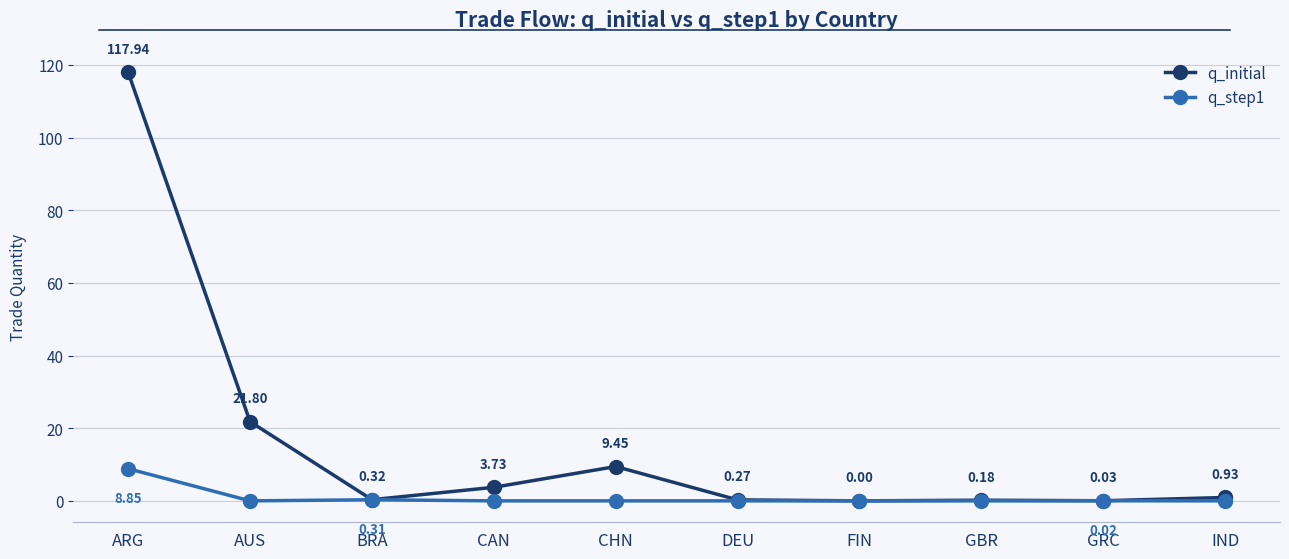

Which series has the widest spread of values?

q_initial